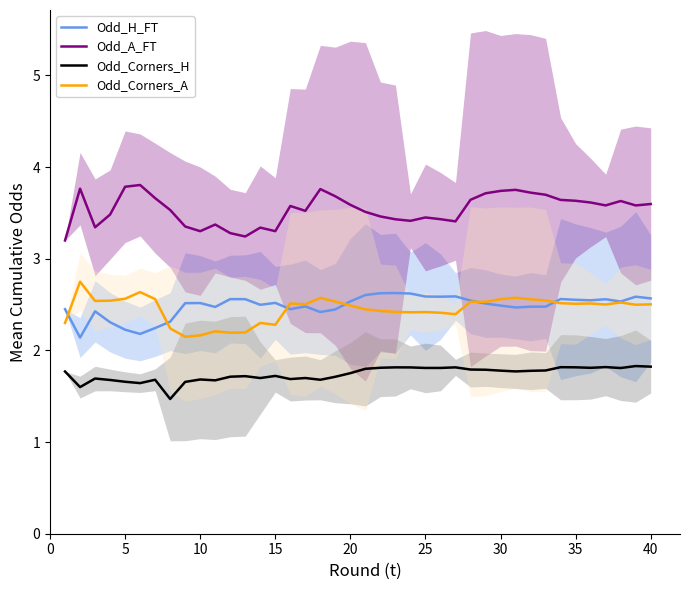

What is the highest value of the Odd_Corners_H series?

1.8